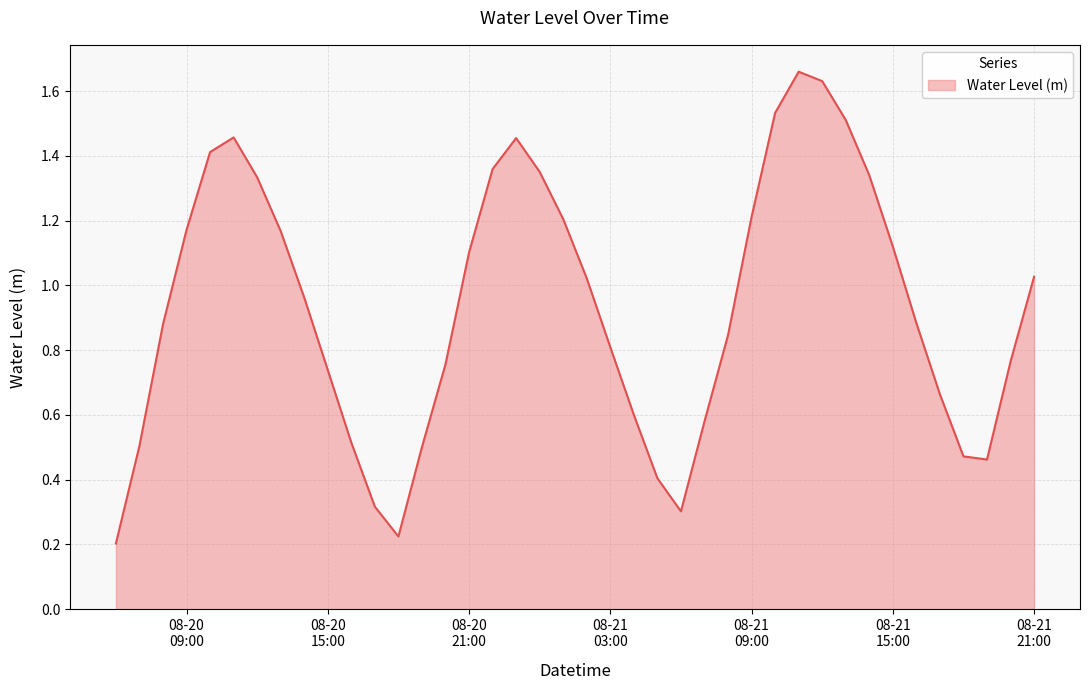

How many lines are shown in the chart?

1